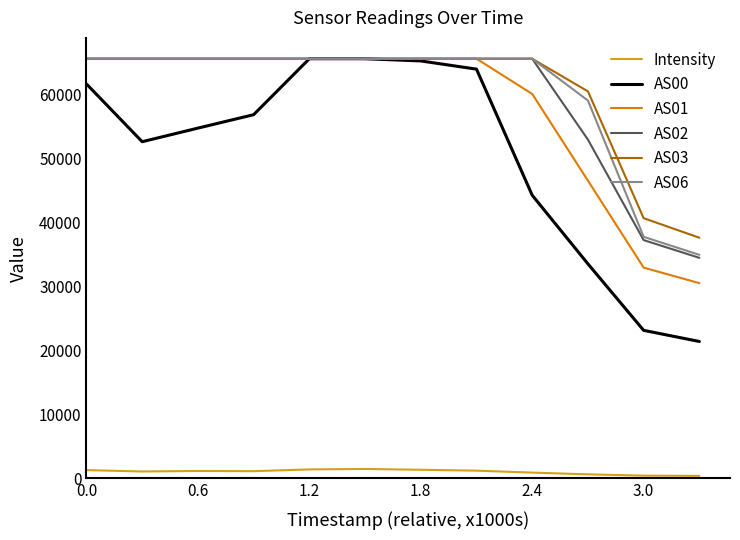

What is the greatest value displayed?

65535.0